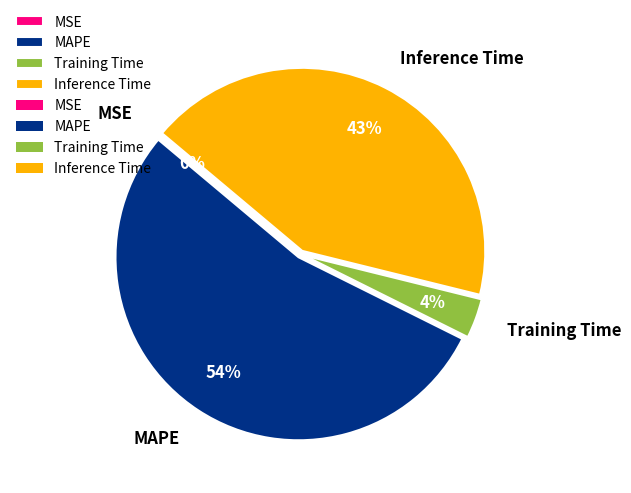

To the nearest percent, what is the average slice percentage?

25%